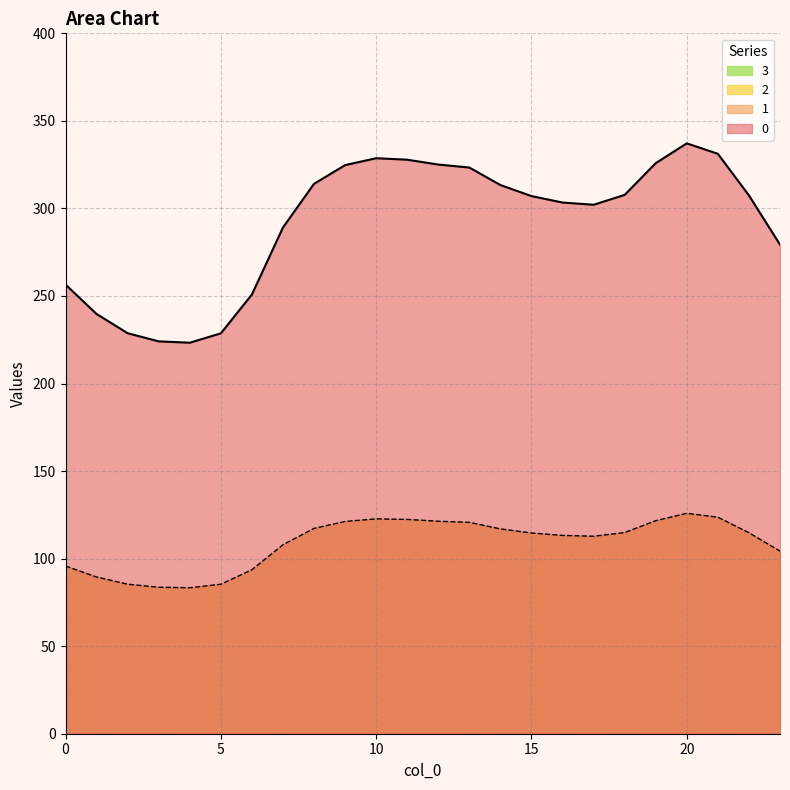

What is the sum of the 1 values at 11 and 22?

237.2